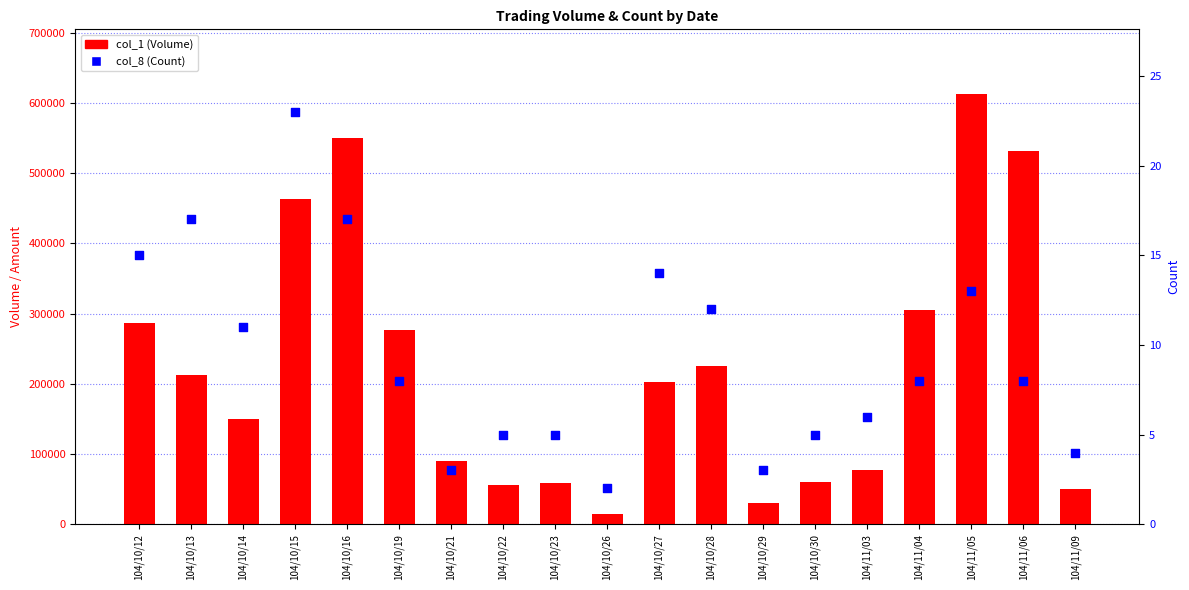

Which series contains the lowest Y value?

col_8 (Count)